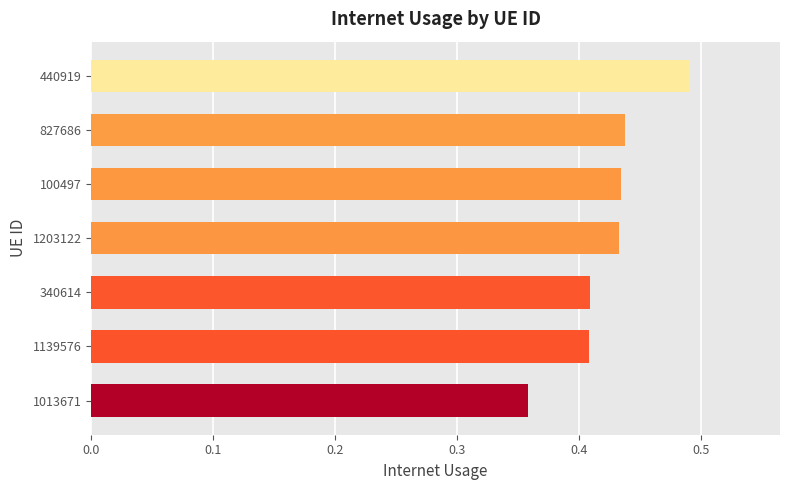

What position from the bottom is 100497?

5